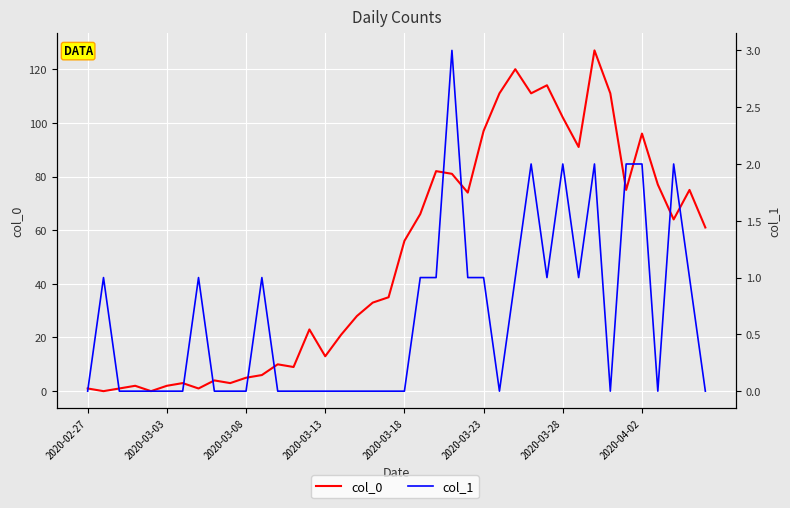

How many values in the col_1 series exceed 0?

18